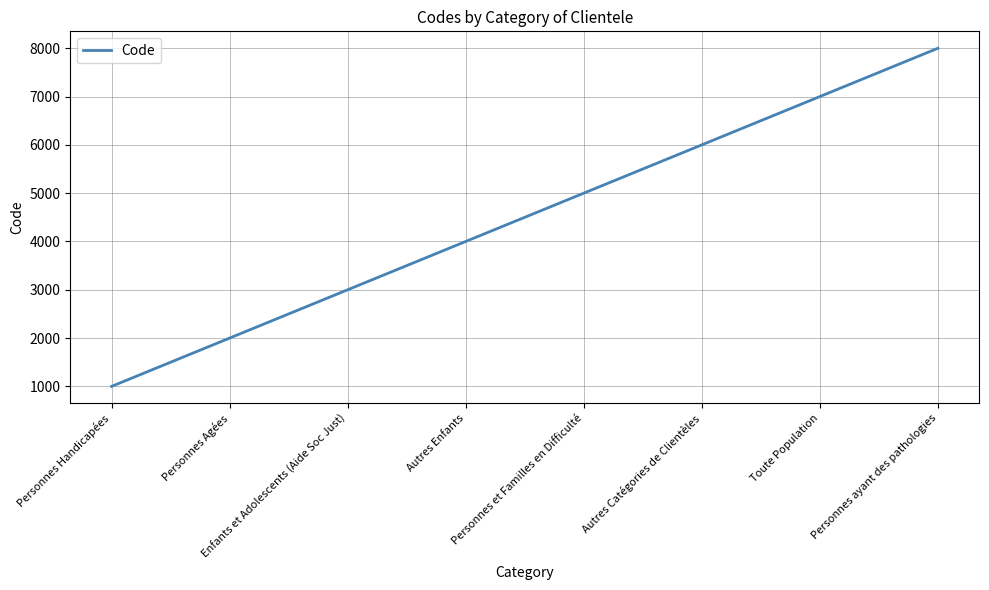

Where is the data nearest to the value 4500?

Autres Enfants